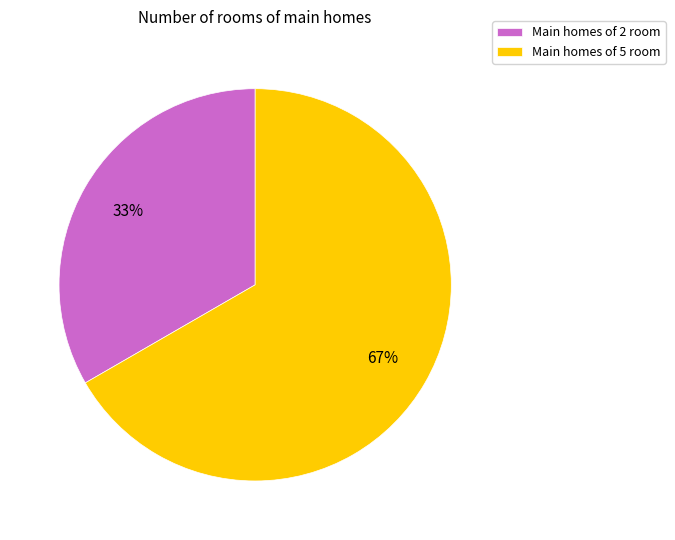

To the nearest percent, what percentage of the pie is Main homes of 2 room?

33%